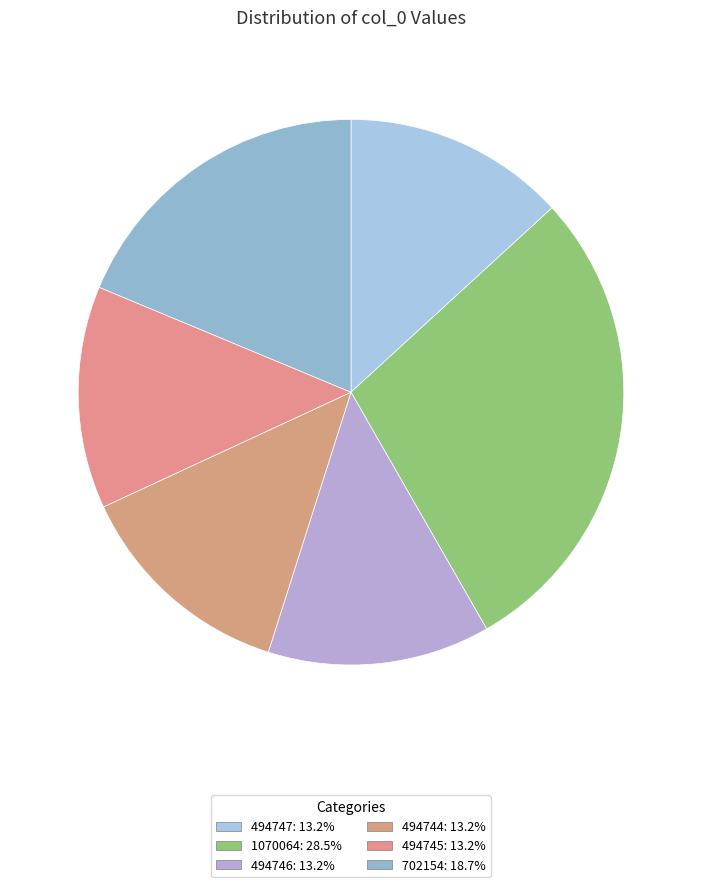

Which category has the smallest portion of the pie?

494744